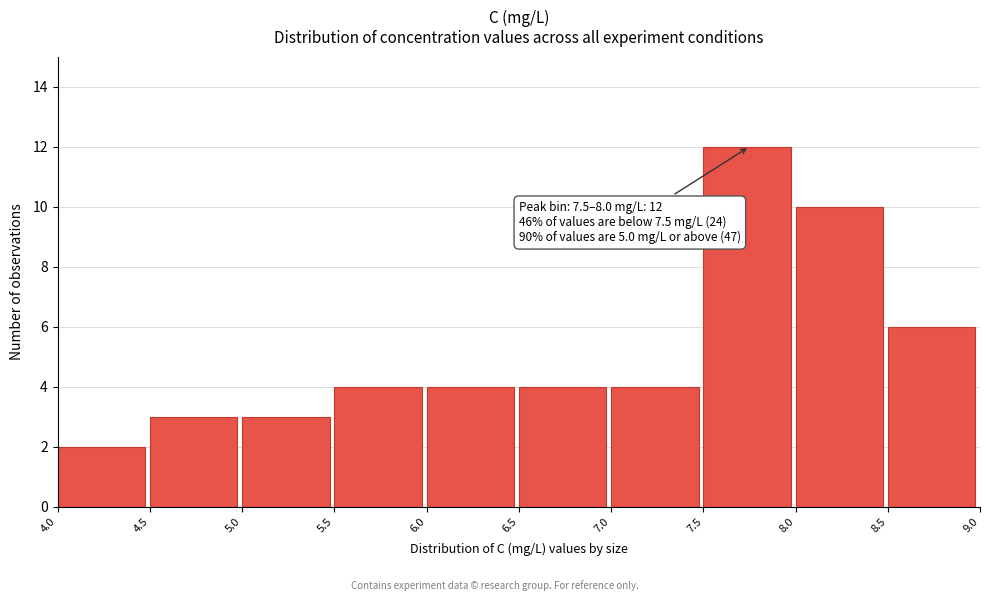

Over which range of the x-axis is the bar tallest?

7.5 to 8.0